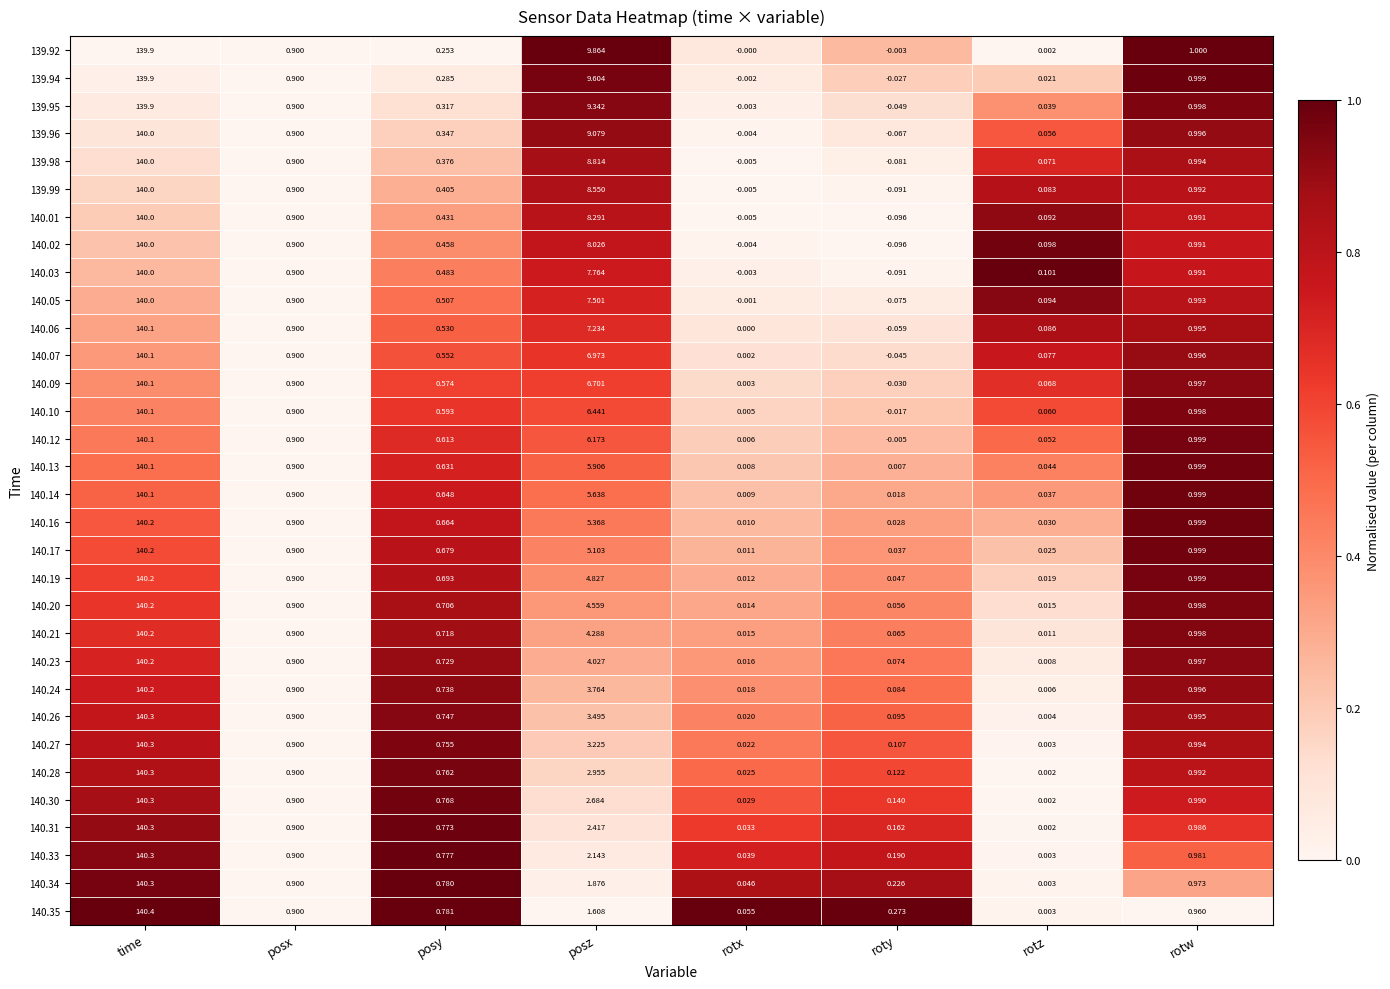

List the labels in order of 140.34 value, largest first.

time, posz, rotw, posx, posy, roty, rotx, rotz